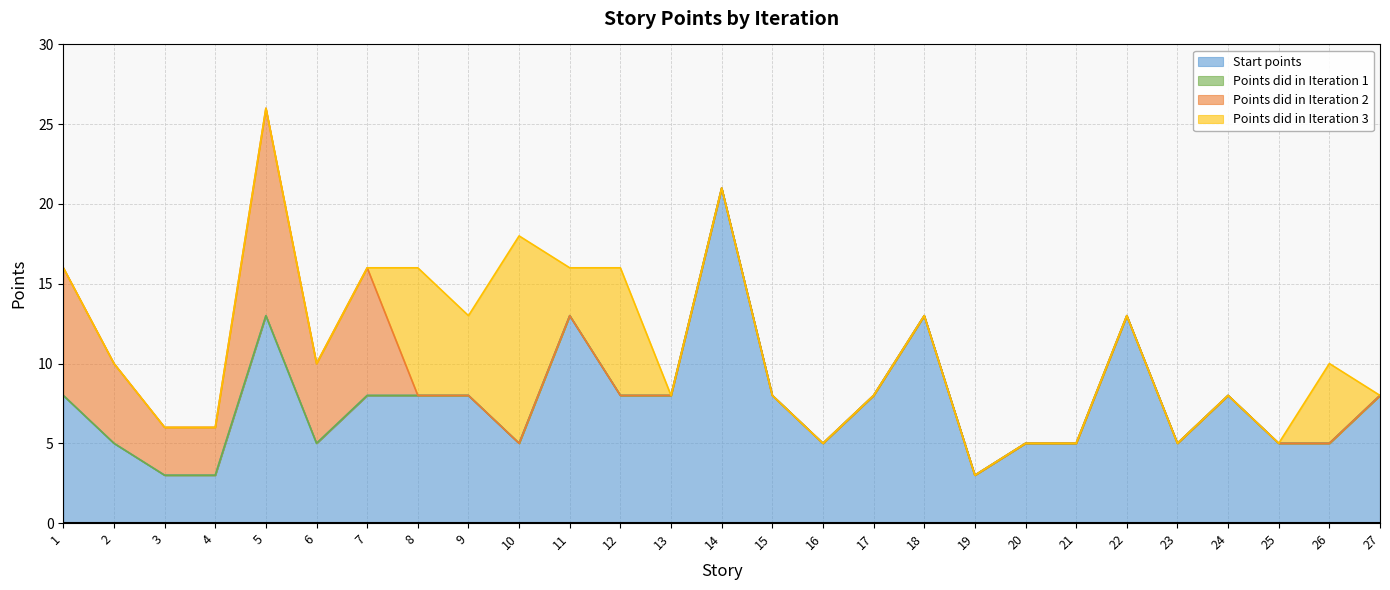

Reading left to right, list all the values displayed in this chart.

Start points: 1=8	2=5	3=3	4=3	5=13	6=5	7=8	8=8	9=8	10=5	11=13	12=8	13=8	14=21	15=8	16=5	17=8	18=13	19=3	20=5	21=5	22=13	23=5	24=8	25=5	26=5	27=8
Points did in Iteration 1: 1=0	2=0	3=0	4=0	5=0	6=0	7=0	8=0	9=0	10=0	11=0	12=0	13=0	14=0	15=0	16=0	17=0	18=0	19=0	20=0	21=0	22=0	23=0	24=0	25=0	26=0	27=0
Points did in Iteration 2: 1=8	2=5	3=3	4=3	5=13	6=5	7=8	8=0	9=0	10=0	11=0	12=0	13=0	14=0	15=0	16=0	17=0	18=0	19=0	20=0	21=0	22=0	23=0	24=0	25=0	26=0	27=0
Points did in Iteration 3: 1=0	2=0	3=0	4=0	5=0	6=0	7=0	8=8	9=5	10=13	11=3	12=8	13=0	14=0	15=0	16=0	17=0	18=0	19=0	20=0	21=0	22=0	23=0	24=0	25=0	26=5	27=0